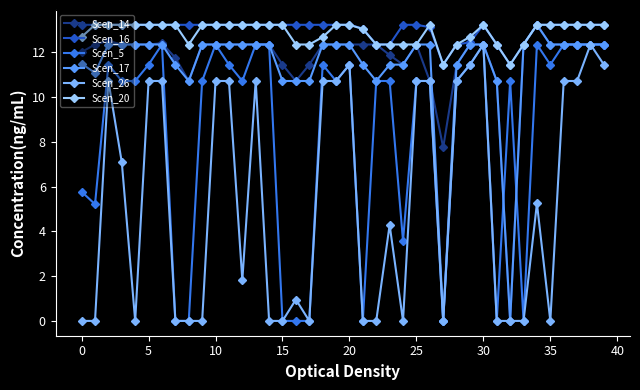

What is the difference between the second highest and second lowest values in the Scen_14 series?

4.8